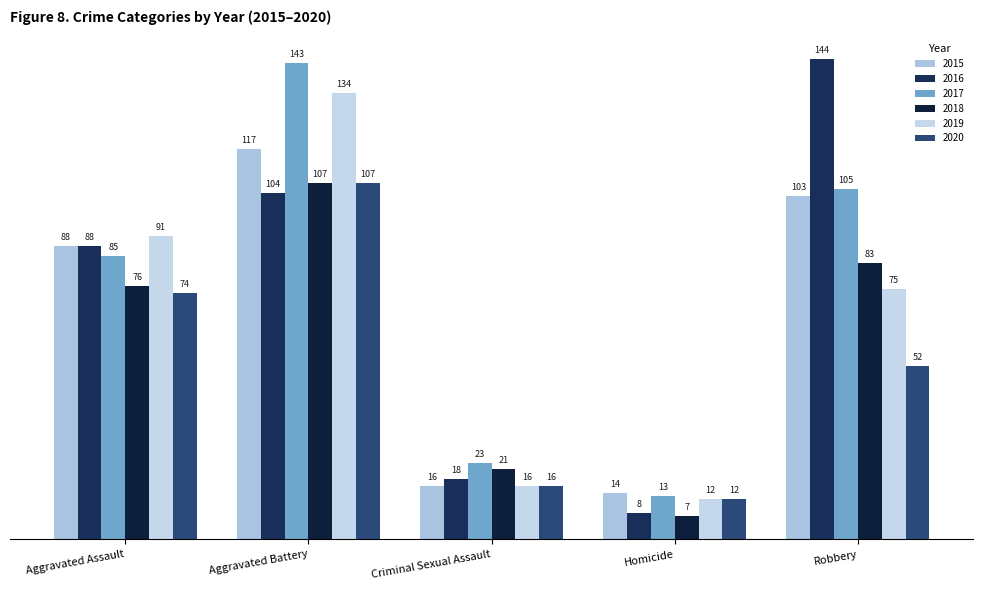

Is it true that 2020 equals 141 at Aggravated Battery?

False